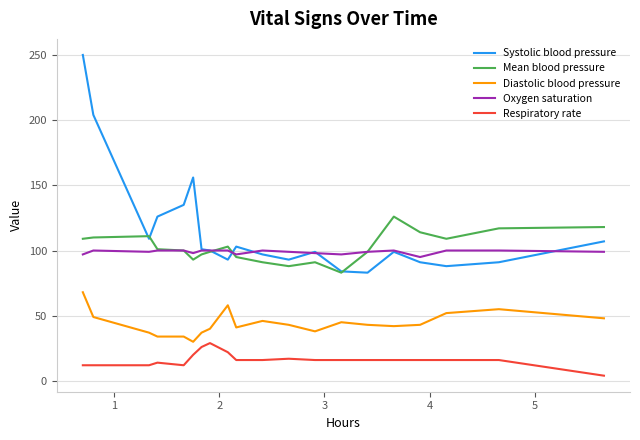

Which series has the widest spread of values?

Systolic blood pressure